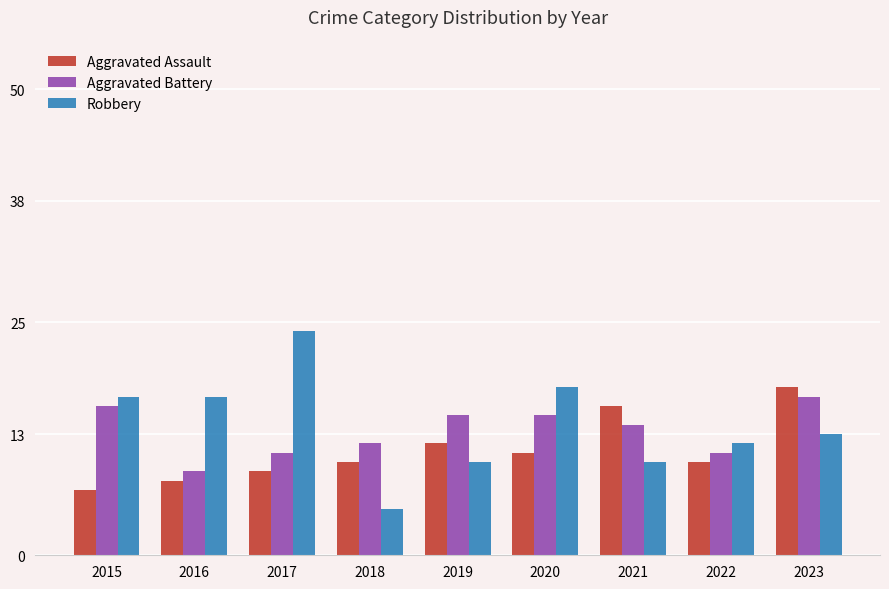

Reading left to right, list all the values displayed in this chart.

Aggravated Assault: 7	8	9	10	12	11	16	10	18
Aggravated Battery: 16	9	11	12	15	15	14	11	17
Robbery: 17	17	24	5	10	18	10	12	13